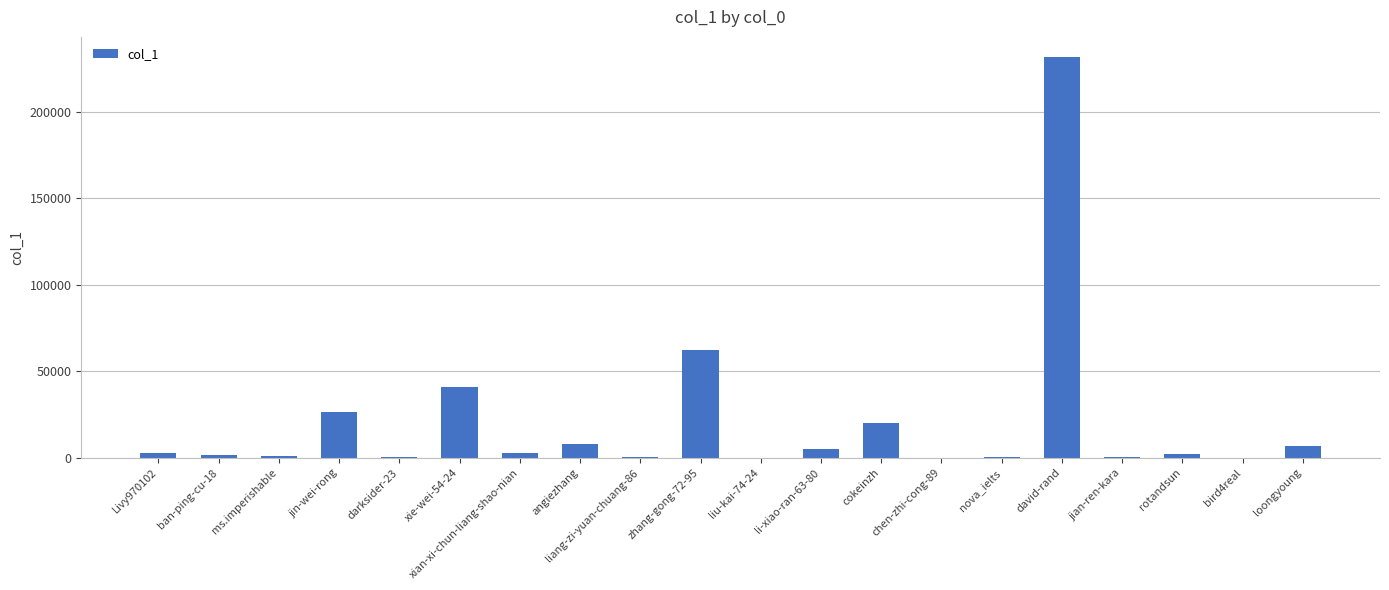

How many distinct data groups are displayed?

1